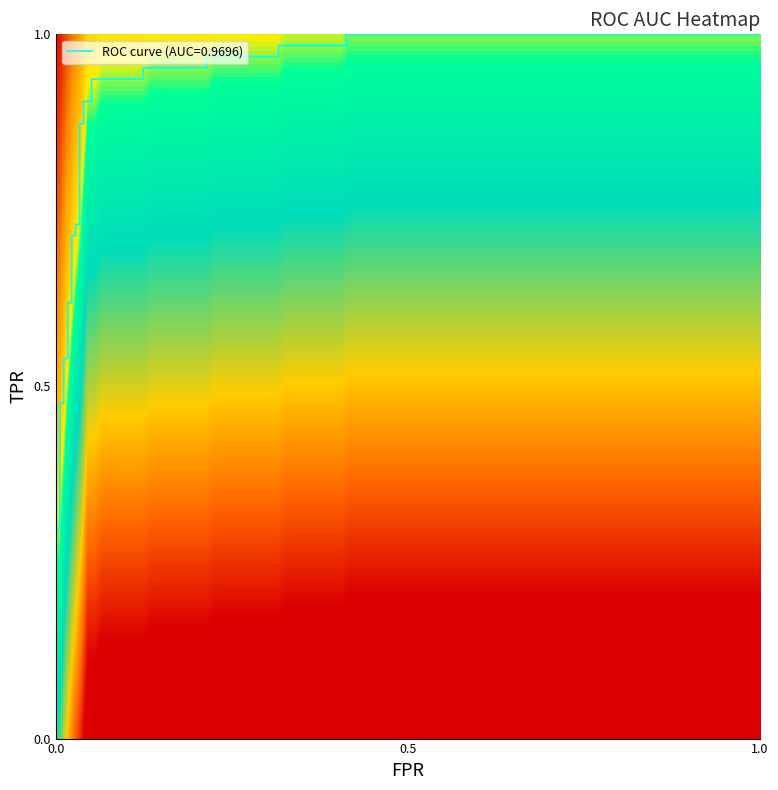

What is the greatest value displayed?

1.0